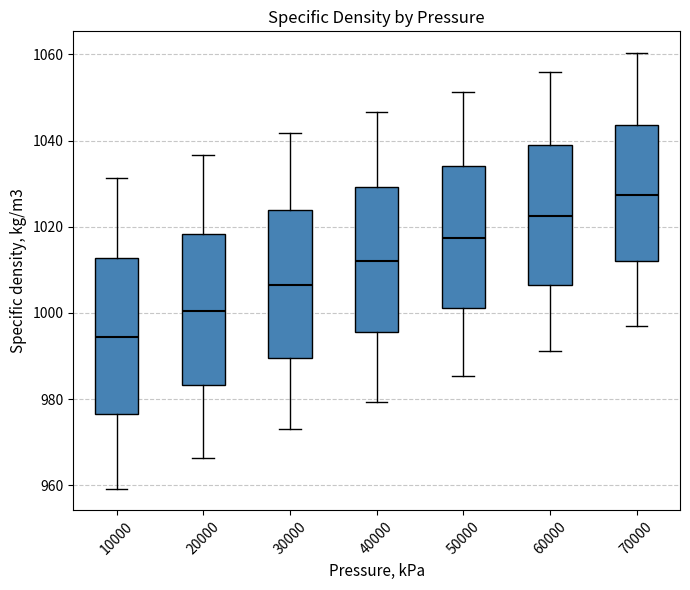

Reading left to right, transcribe this box plot: for each box, give where its median line is, the range the box spans, and where its two whiskers end, as read against the y-axis. The values are not printed on the chart, so give them approximately, as read against the axis.

10000: median 994, box 976 to 1012, whiskers 960 to 1032
20000: median 1000, box 984 to 1018, whiskers 966 to 1036
30000: median 1006, box 990 to 1024, whiskers 974 to 1042
40000: median 1012, box 996 to 1030, whiskers 980 to 1046
50000: median 1018, box 1002 to 1034, whiskers 986 to 1052
60000: median 1022, box 1006 to 1038, whiskers 992 to 1056
70000: median 1028, box 1012 to 1044, whiskers 998 to 1060